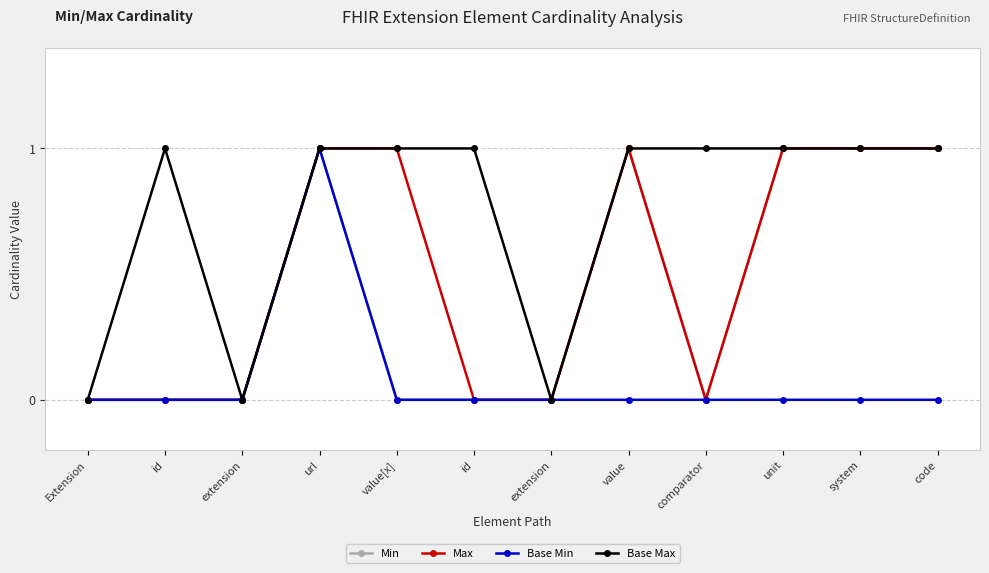

Reading left to right, what are all the values shown in this chart?

Min: Extension=0	id=0	extension=0	url=1	value[x]=0	id=0	extension=0	value=1	comparator=0	unit=1	system=1	code=1
Max: Extension=0	id=0	extension=0	url=1	value[x]=1	id=0	extension=0	value=1	comparator=0	unit=1	system=1	code=1
Base Min: Extension=0	id=0	extension=0	url=1	value[x]=0	id=0	extension=0	value=0	comparator=0	unit=0	system=0	code=0
Base Max: Extension=0	id=1	extension=0	url=1	value[x]=1	id=1	extension=0	value=1	comparator=1	unit=1	system=1	code=1